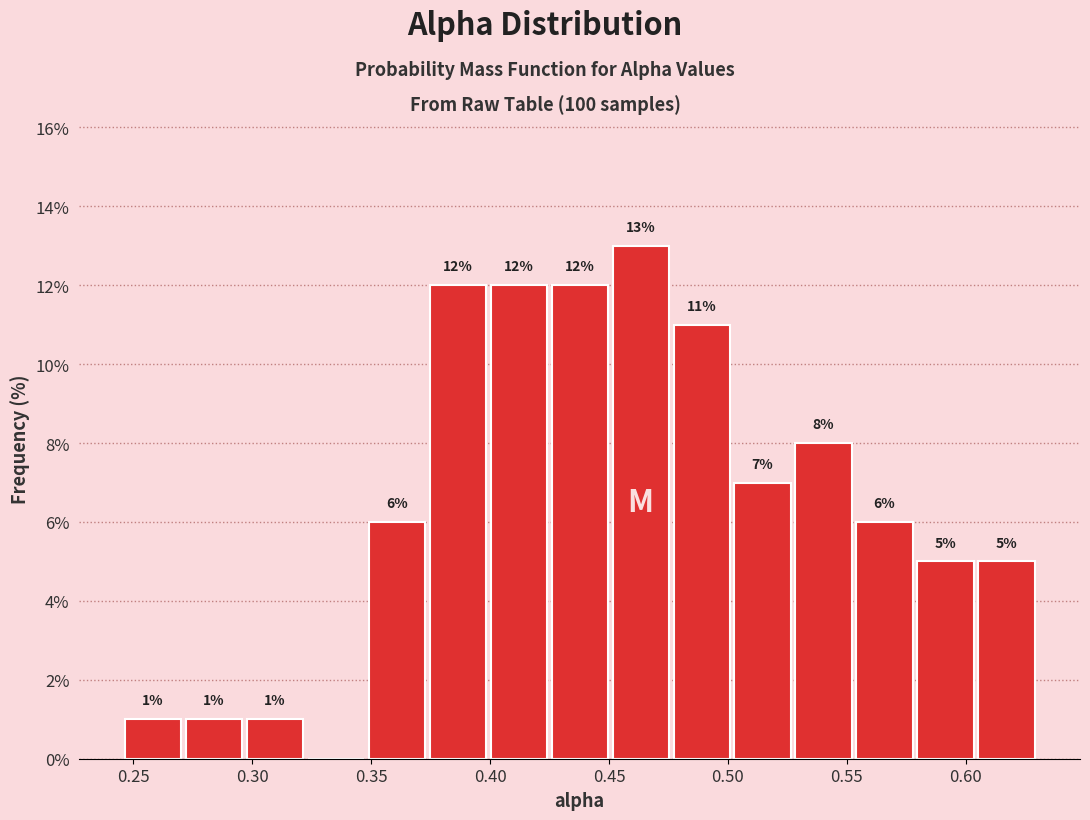

Over which range of the x-axis is the bar tallest?

0.450 to 0.475